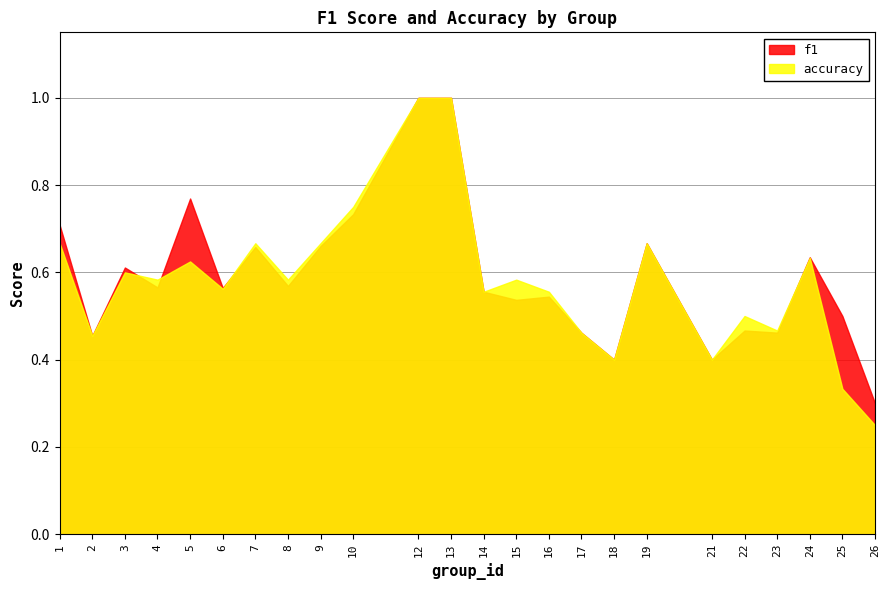

What is the minimum value for accuracy?

0.2